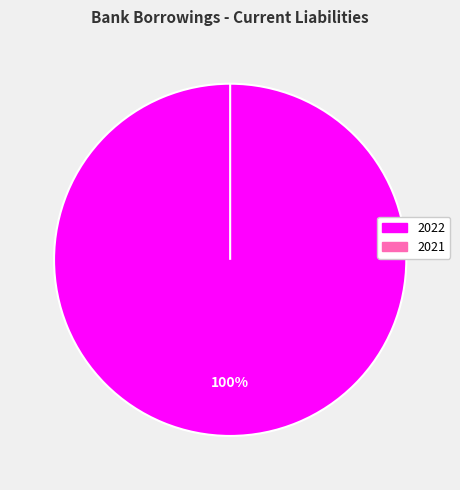

To the nearest percent, what is the difference between the largest and smallest slice percentages?

100%